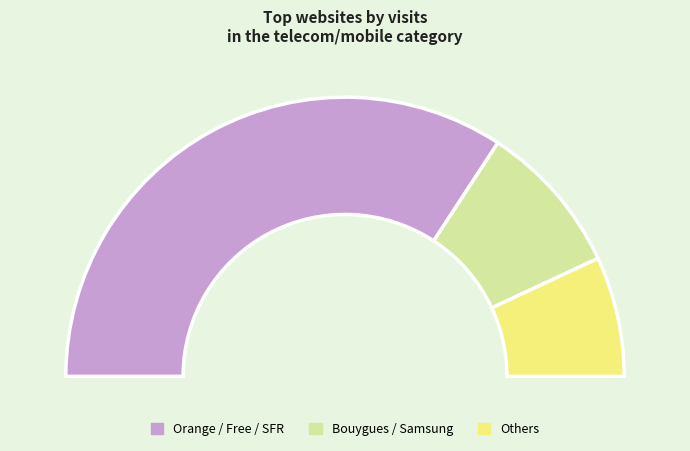

Between Bouygues Telecom and SFR, which is larger?

SFR